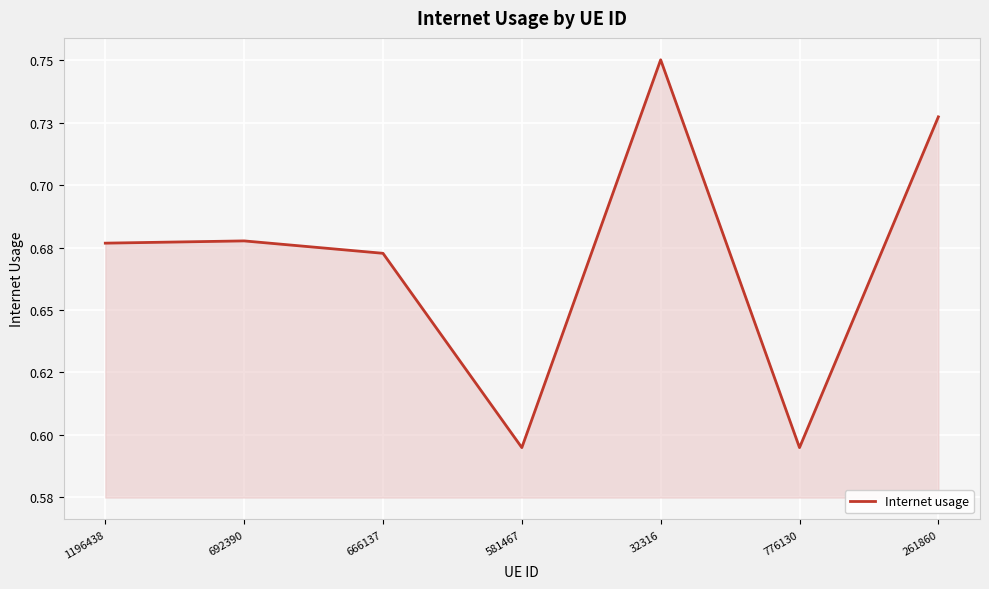

How many lines are shown in the chart?

1